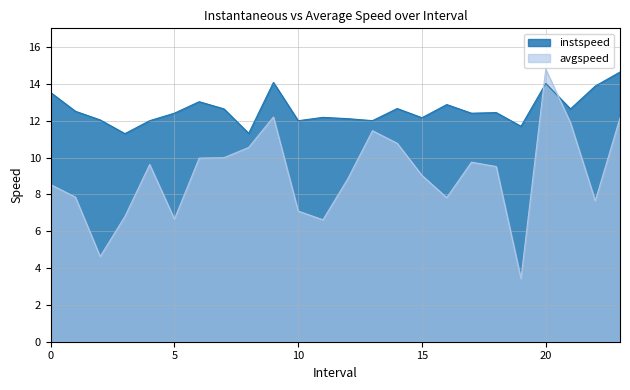

Reading left to right, what are all the values shown in this chart?

instspeed: 13.5	12.5	12.0	11.3	12.0	12.4	13.0	12.6	11.3	14.1	12.0	12.2	12.1	12.0	12.7	12.2	12.9	12.4	12.4	11.7	14.0	12.6	13.9	14.6
avgspeed: 8.5	7.9	4.6	6.8	9.6	6.7	10.0	10.0	10.6	12.2	7.1	6.6	8.8	11.5	10.8	9.0	7.8	9.8	9.5	3.4	14.8	11.9	7.7	12.2